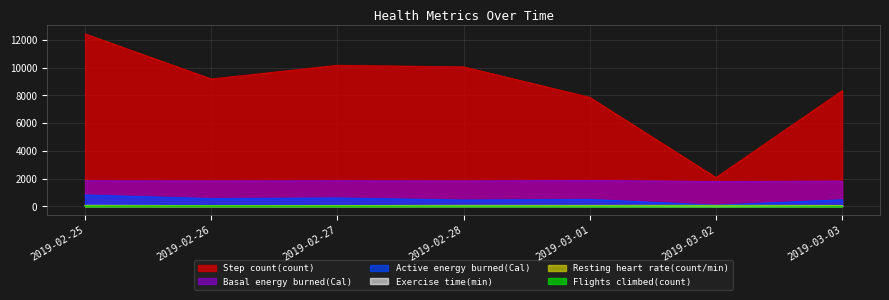

Reading left to right, transcribe all the data shown in this chart.

Active energy burned(Cal): 2019-02-25=812.6	2019-02-26=557.0	2019-02-27=598.9	2019-02-28=449.6	2019-03-01=491.2	2019-03-02=83.5	2019-03-03=468.9
Basal energy burned(Cal): 2019-02-25=1838.3	2019-02-26=1828.7	2019-02-27=1839.2	2019-02-28=1827.4	2019-03-01=1859.9	2019-03-02=1786.3	2019-03-03=1815.0
Exercise time(min): 2019-02-25=67.0	2019-02-26=54.0	2019-02-27=53.0	2019-02-28=36.0	2019-03-01=28.0	2019-03-02=4.0	2019-03-03=45.0
Resting heart rate(count/min): 2019-02-25=57.0	2019-02-26=55.0	2019-02-27=54.0	2019-02-28=66.0	2019-03-01=64.0	2019-03-02=68.0	2019-03-03=59.0
Step count(count): 2019-02-25=12427.7	2019-02-26=9177.5	2019-02-27=10164.5	2019-02-28=10050.3	2019-03-01=7852.0	2019-03-02=2070.0	2019-03-03=8336.0
Flights climbed(count): 2019-02-25=22.0	2019-02-26=33.0	2019-02-27=21.0	2019-02-28=17.0	2019-03-01=11.0	2019-03-02=9.0	2019-03-03=11.0